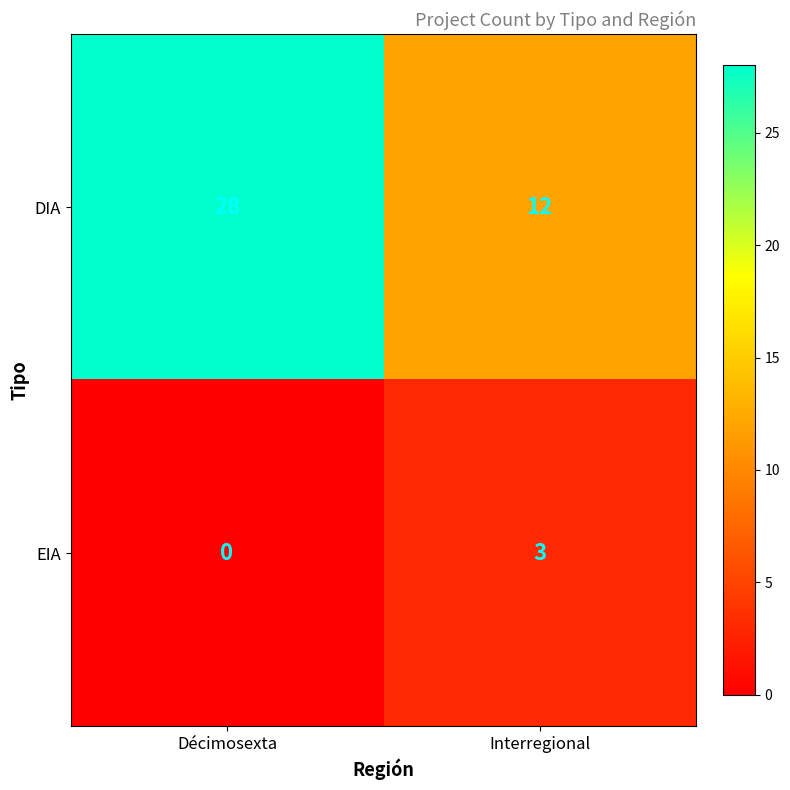

What is the difference between the EIA values at Interregional and Décimosexta?

3